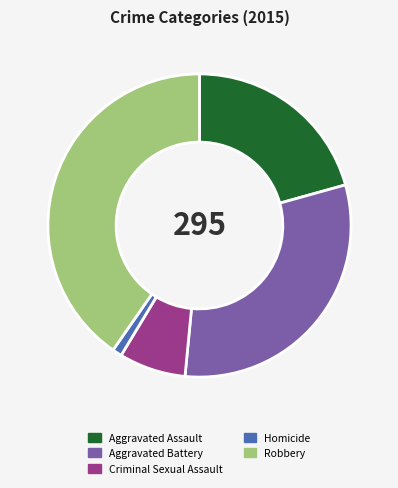

Rank the categories by value from lowest to highest.

Homicide, Criminal Sexual Assault, Aggravated Assault, Aggravated Battery, Robbery